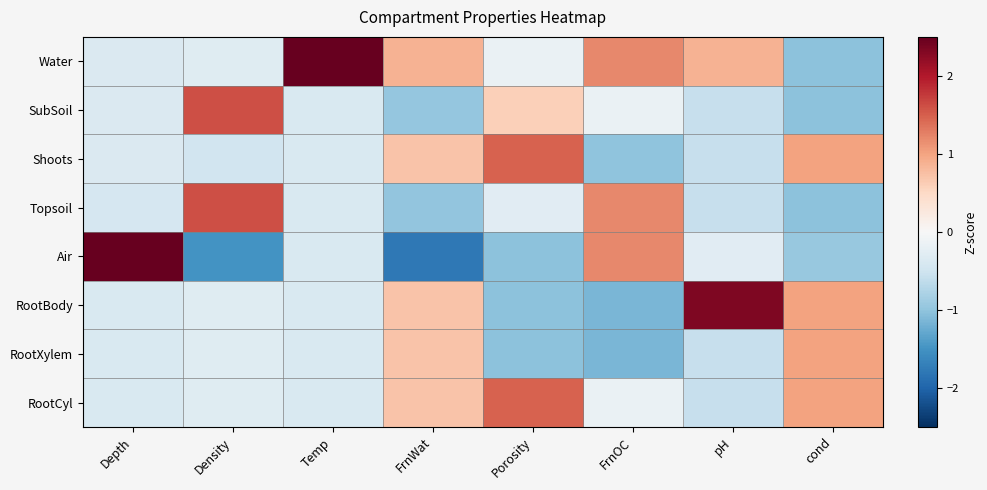

Reading right to left, list all the values displayed in this chart.

Water: cond=-1.0	pH=0.9	FrnOC=1.2	Porosity=-0.2	FrnWat=0.9	Temp=2.5	Density=-0.3	Depth=-0.4
SubSoil: cond=-1.0	pH=-0.6	FrnOC=-0.2	Porosity=0.6	FrnWat=-1.0	Temp=-0.4	Density=1.6	Depth=-0.4
Shoots: cond=1.0	pH=-0.6	FrnOC=-1.0	Porosity=1.5	FrnWat=0.7	Temp=-0.4	Density=-0.5	Depth=-0.4
Topsoil: cond=-1.0	pH=-0.6	FrnOC=1.2	Porosity=-0.3	FrnWat=-1.0	Temp=-0.4	Density=1.6	Depth=-0.4
Air: cond=-0.9	pH=-0.3	FrnOC=1.2	Porosity=-1.0	FrnWat=-1.8	Temp=-0.4	Density=-1.5	Depth=2.5
RootBody: cond=1.0	pH=2.3	FrnOC=-1.1	Porosity=-1.0	FrnWat=0.7	Temp=-0.4	Density=-0.3	Depth=-0.4
RootXylem: cond=1.0	pH=-0.6	FrnOC=-1.1	Porosity=-1.0	FrnWat=0.7	Temp=-0.4	Density=-0.3	Depth=-0.4
RootCyl: cond=1.0	pH=-0.6	FrnOC=-0.2	Porosity=1.5	FrnWat=0.7	Temp=-0.4	Density=-0.3	Depth=-0.4